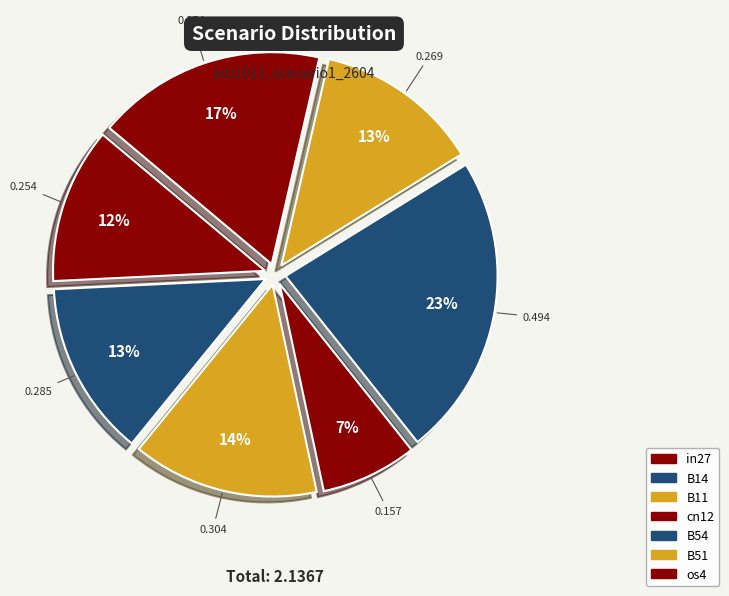

To the nearest percent, what percentage of the pie is B51?

13%